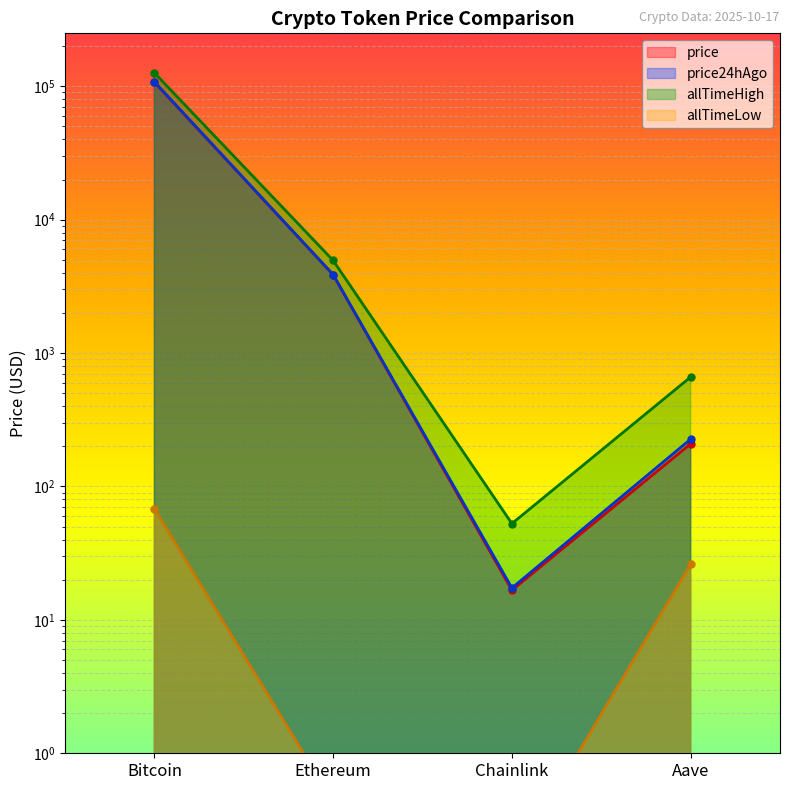

The price24hAgo series shows 3875.0 at Ethereum. True or false?

True